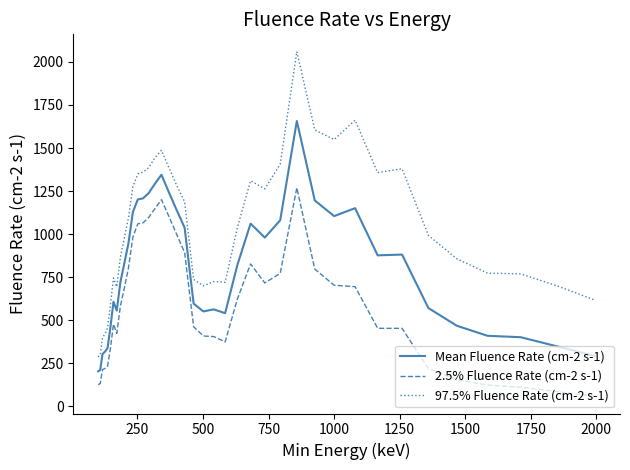

What are all the series names shown in the legend?

Mean Fluence Rate (cm-2 s-1), 2.5% Fluence Rate (cm-2 s-1), 97.5% Fluence Rate (cm-2 s-1)